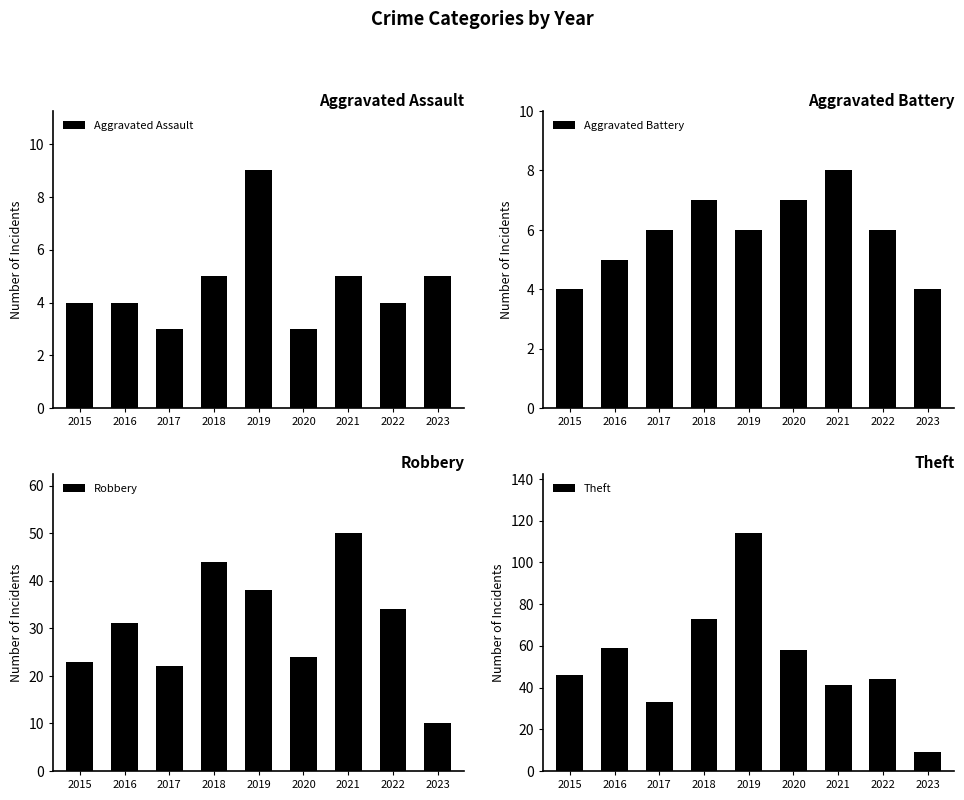

Reading left to right, what are all the values shown in this chart?

Aggravated Assault: 4	4	3	5	9	3	5	4	5
Aggravated Battery: 4	5	6	7	6	7	8	6	4
Robbery: 23	31	22	44	38	24	50	34	10
Theft: 46	59	33	73	114	58	41	44	9